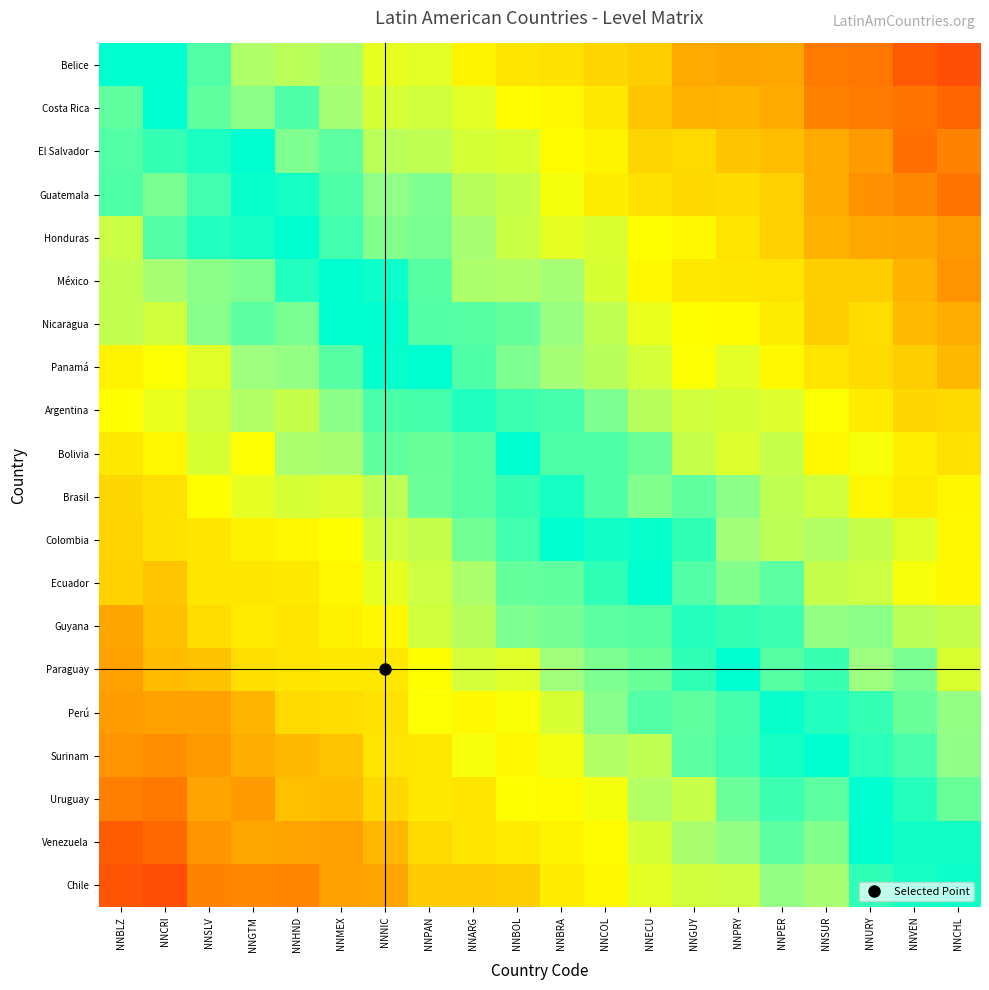

What is the total value across all series at NNCRI?

13.0